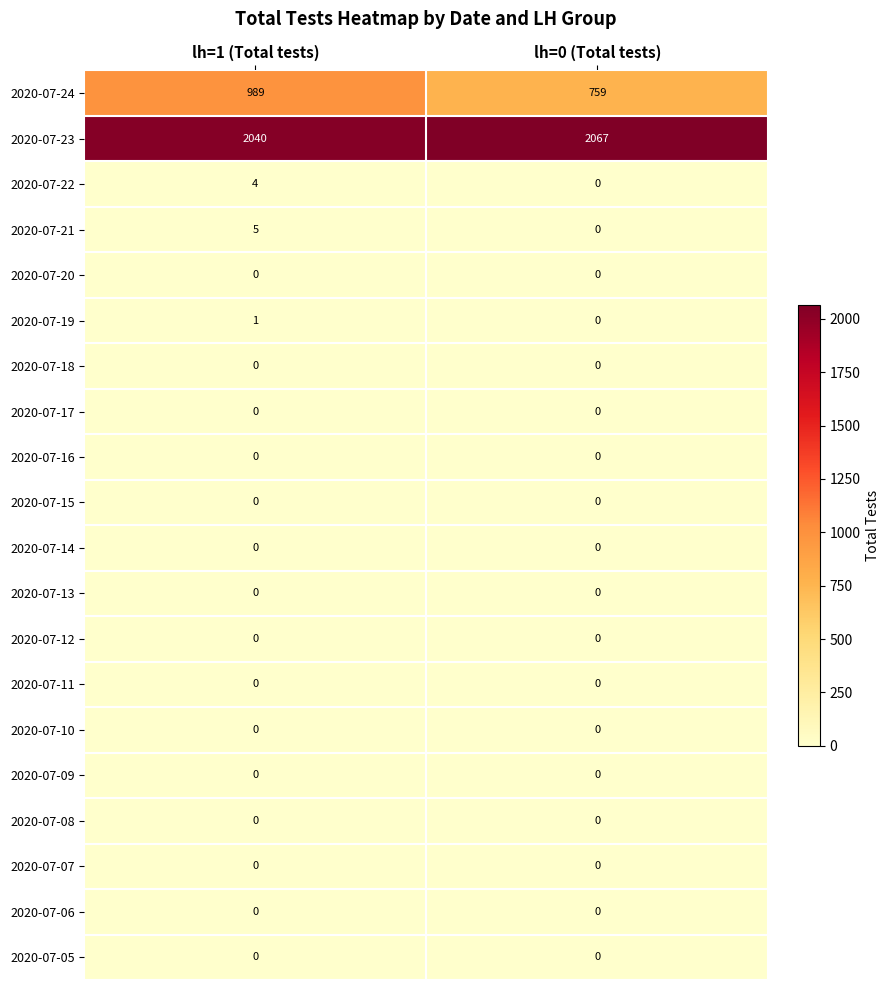

Is it true that 2020-07-14 equals 0 at lh=1 (Total tests)?

True